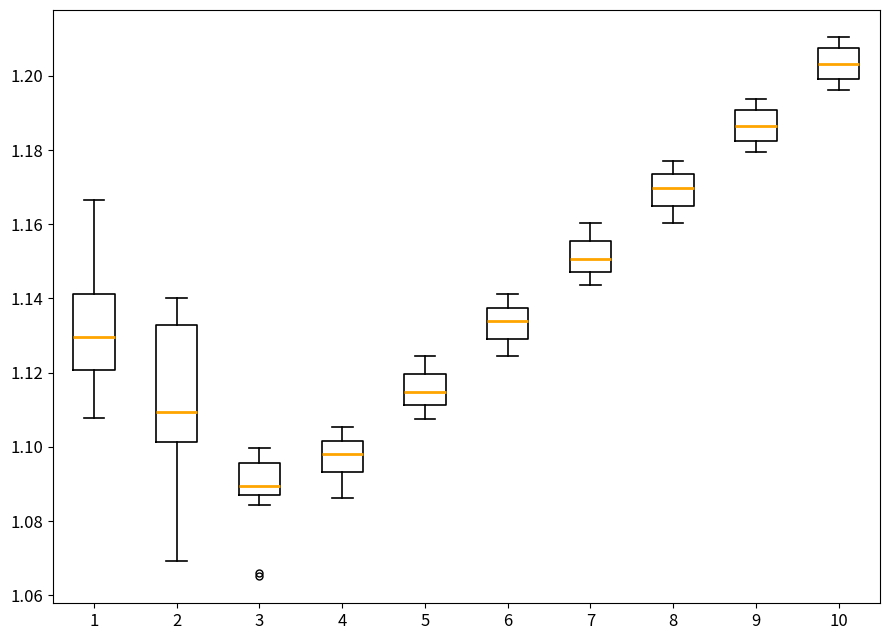

Where does the median line of the box at x = 9 sit on the y-axis? The values are not printed on the chart, so give them approximately, as read against the axis.

1.186